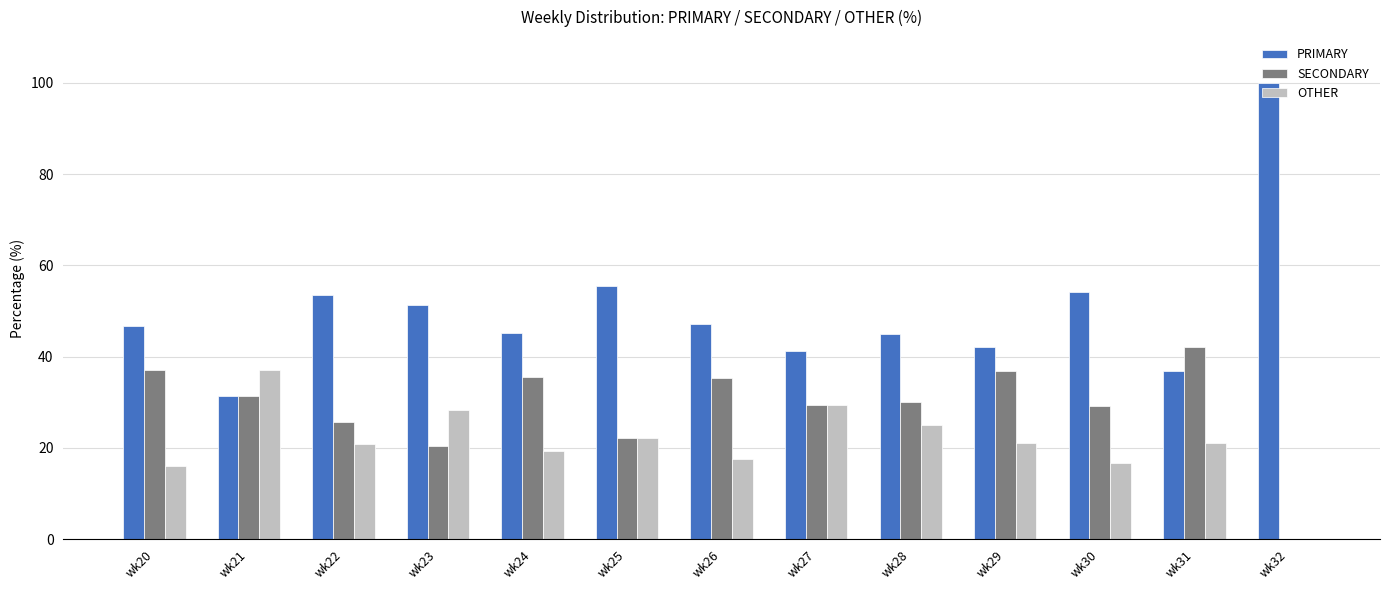

What is the maximum value for PRIMARY?

100.0